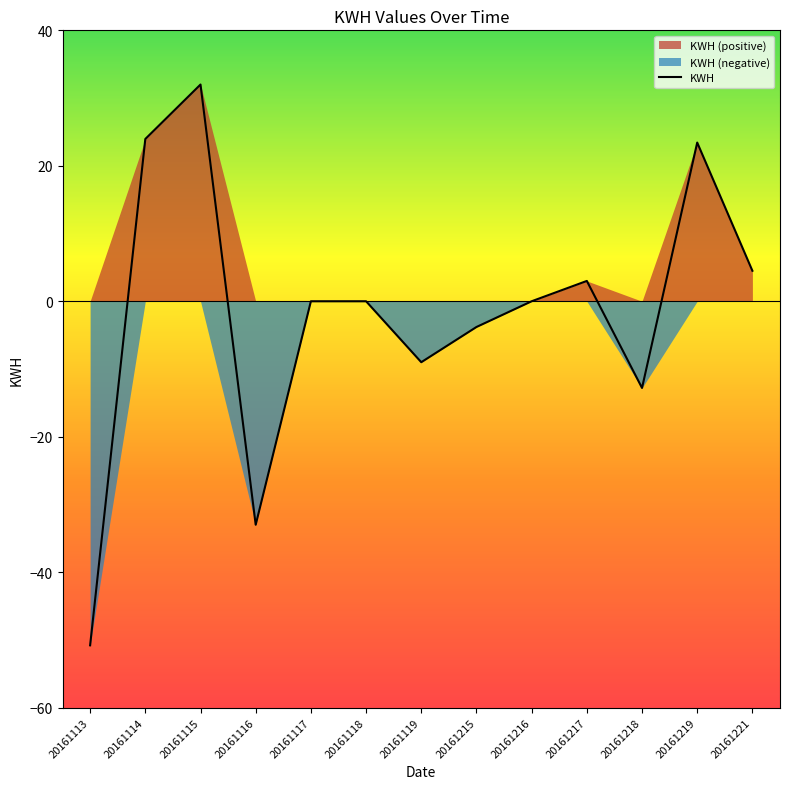

Count the number of data series in this chart.

1